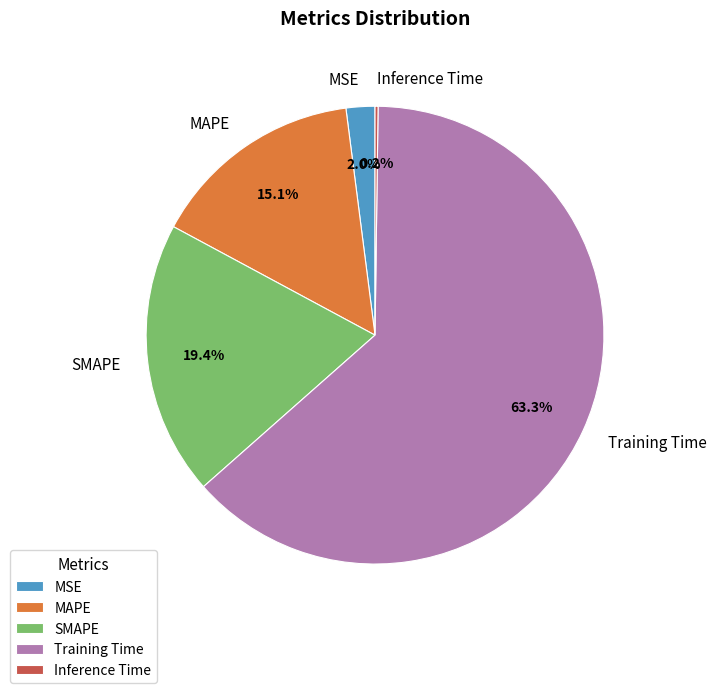

Do SMAPE and MSE together represent more than half of the pie?

No